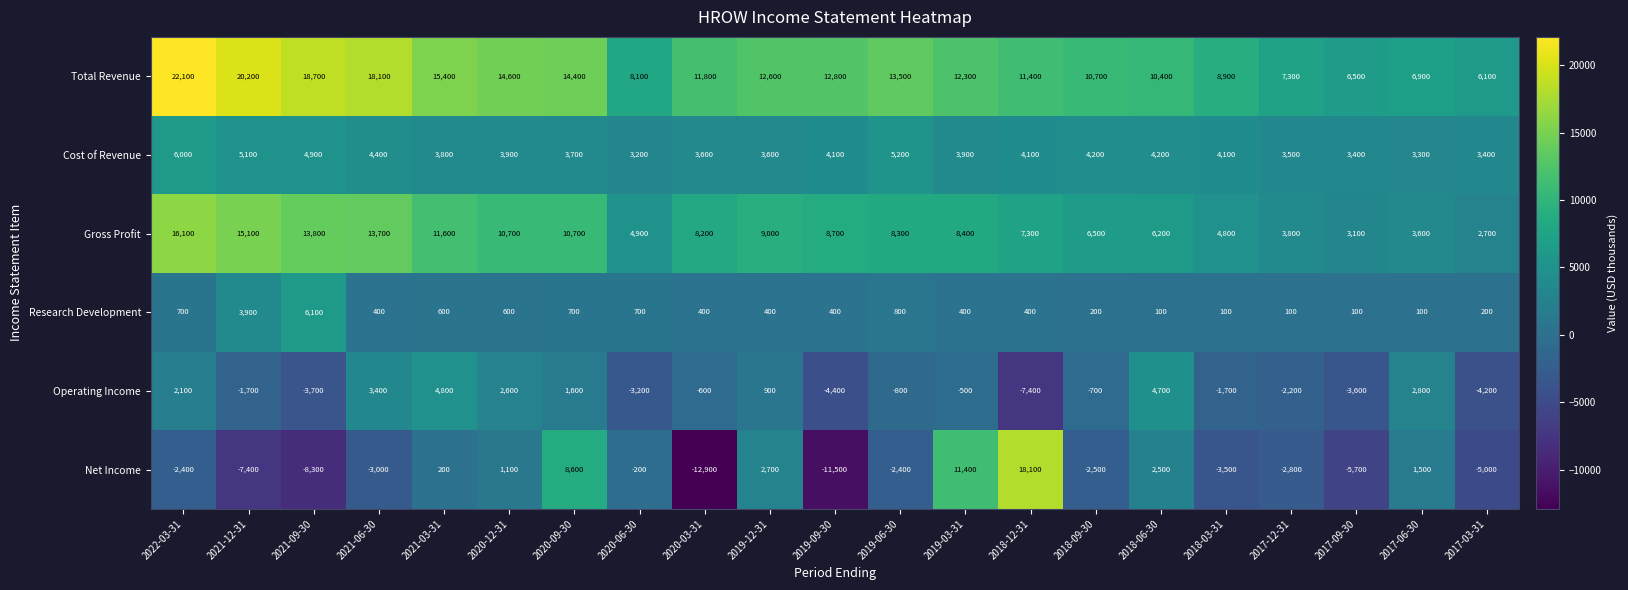

What is the lowest value of the Research Development series?

100